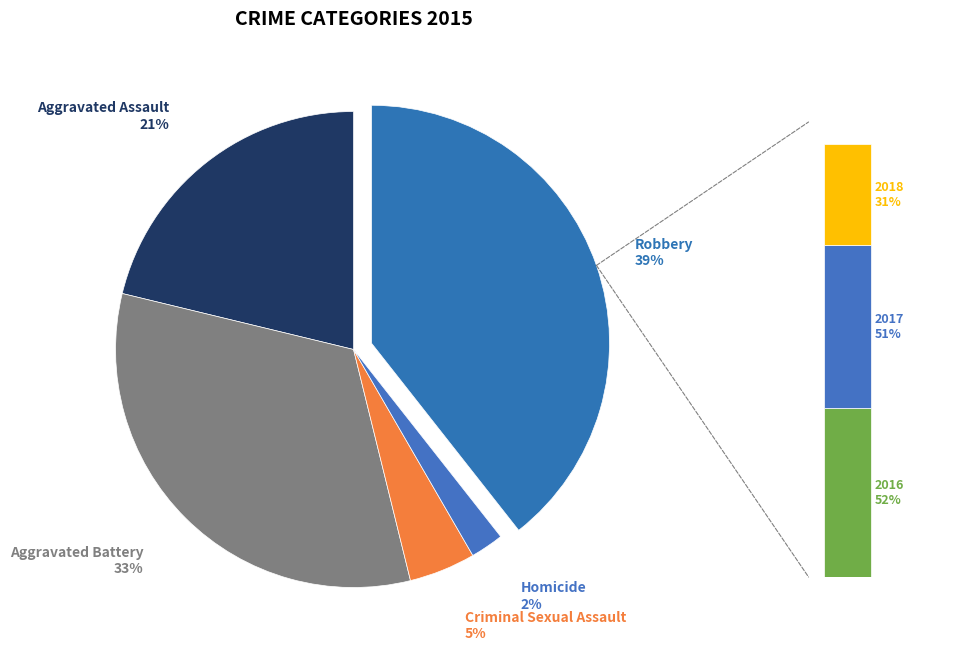

Which has a higher value, Robbery or Aggravated Battery?

Robbery